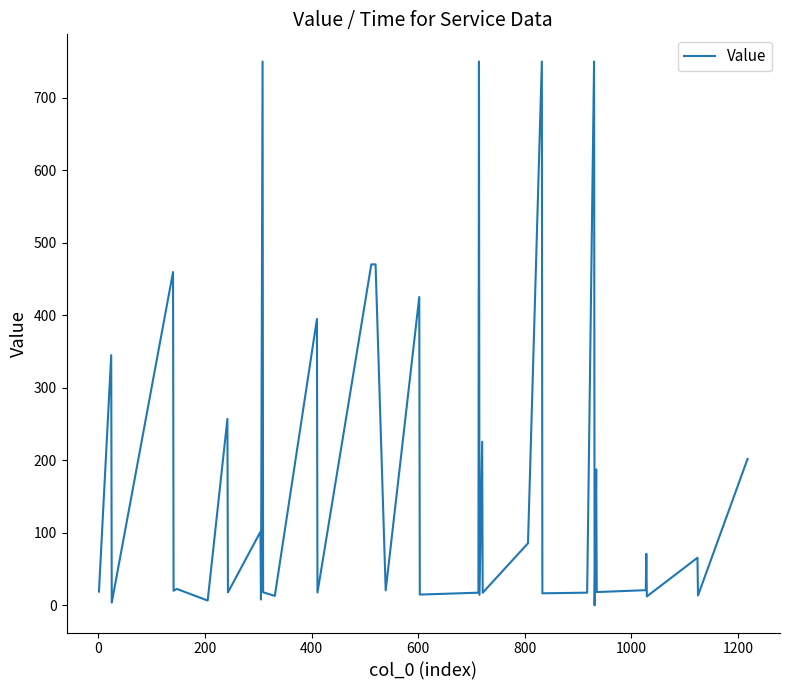

What is the difference between the maximum and minimum values?

750.0